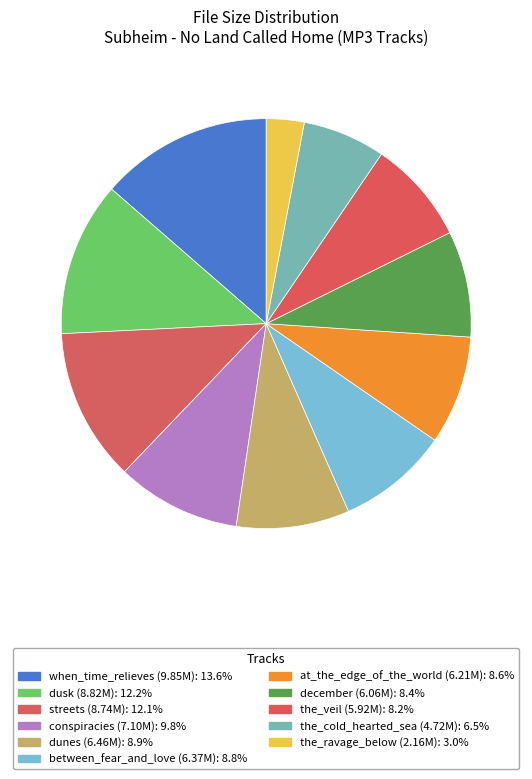

Is there a majority slice in this chart?

No